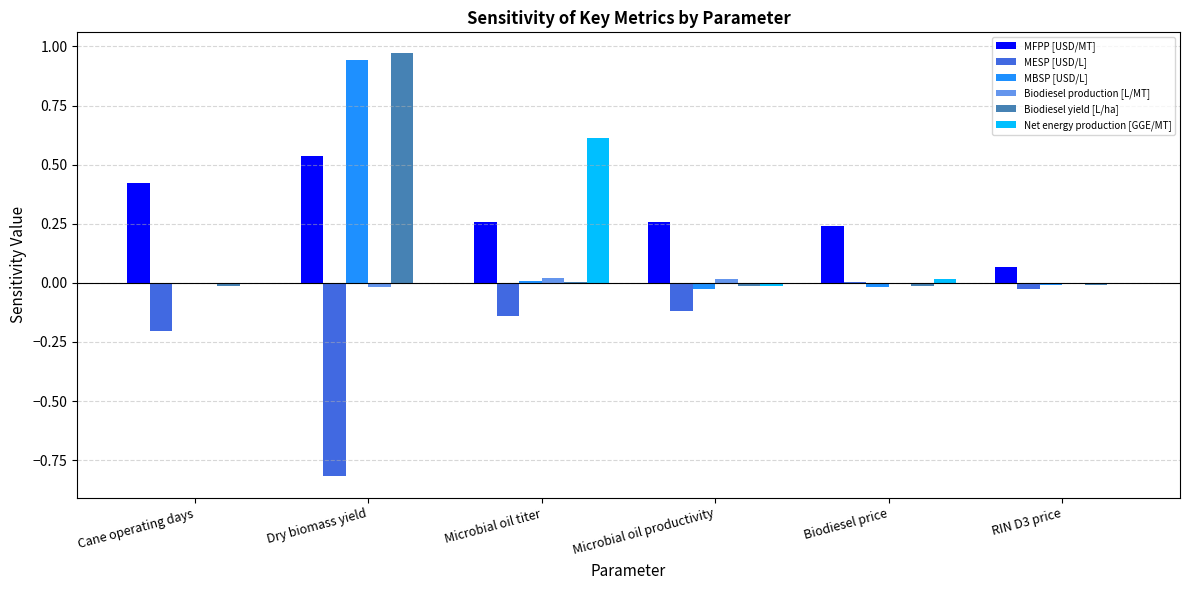

True or false: Net energy production [GGE/MT] has a value of 0.6 at Microbial oil titer.

True